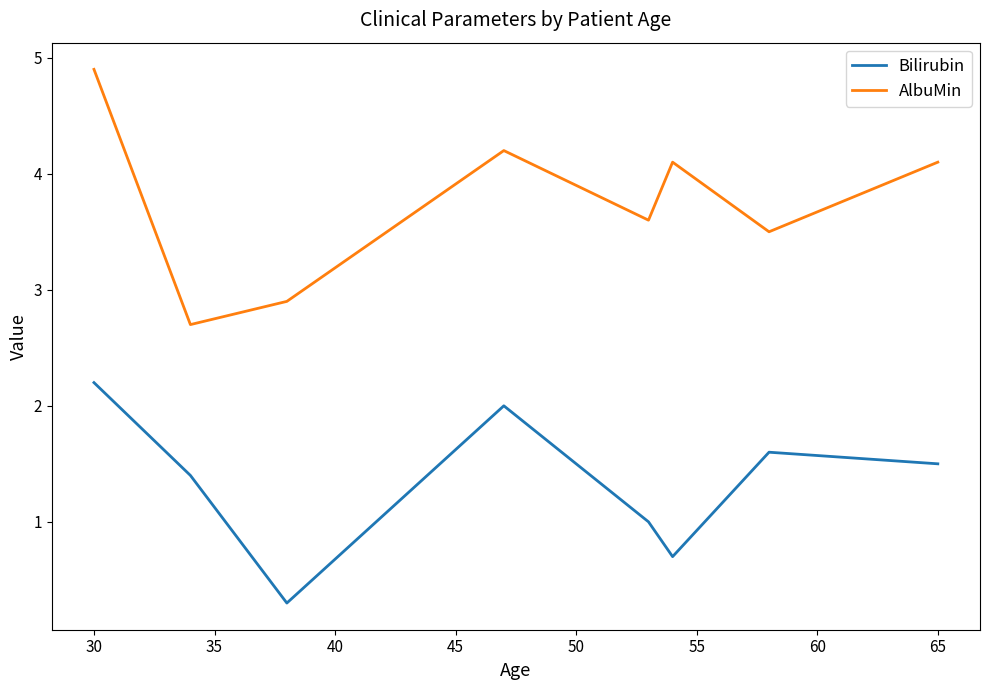

How many lines are shown in the chart?

2